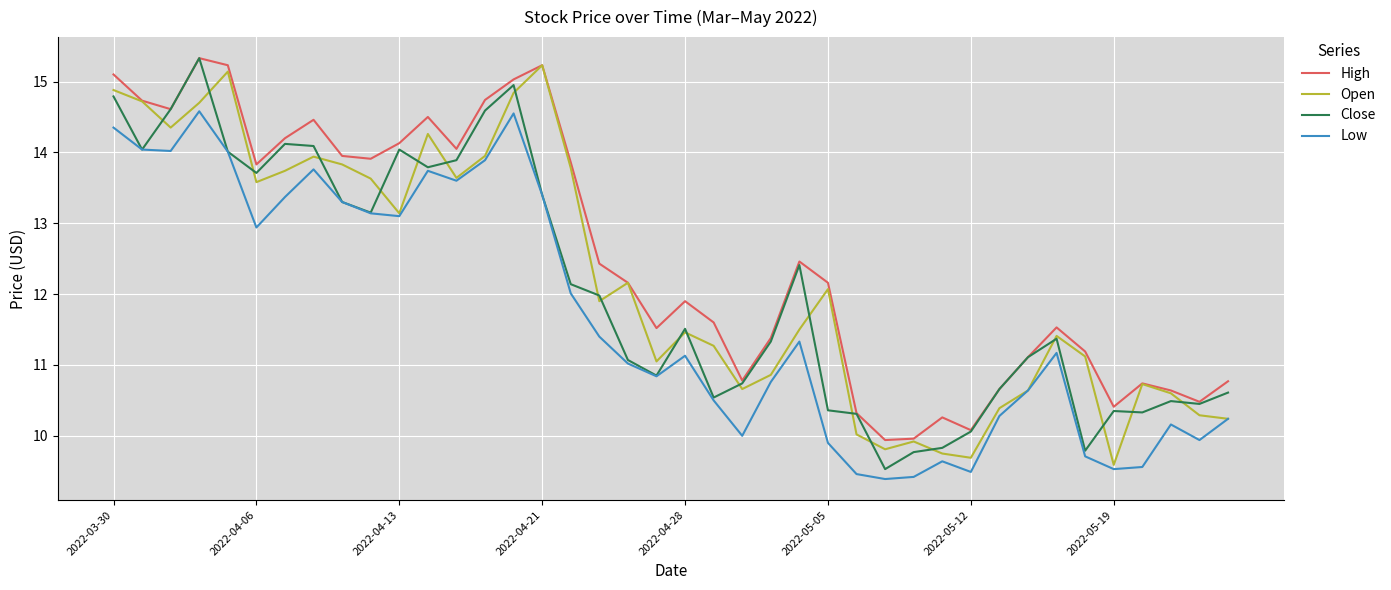

True or false: High and Low cross at least once.

False